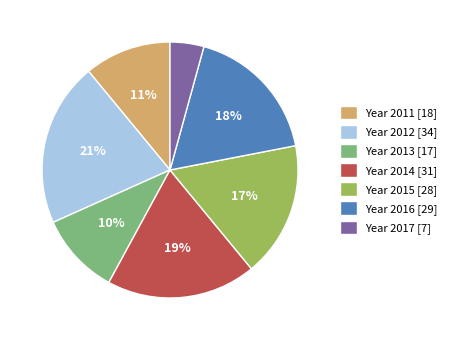

Rank the categories by value from lowest to highest.

Year 2017 [7], Year 2013 [17], Year 2011 [18], Year 2015 [28], Year 2016 [29], Year 2014 [31], Year 2012 [34]